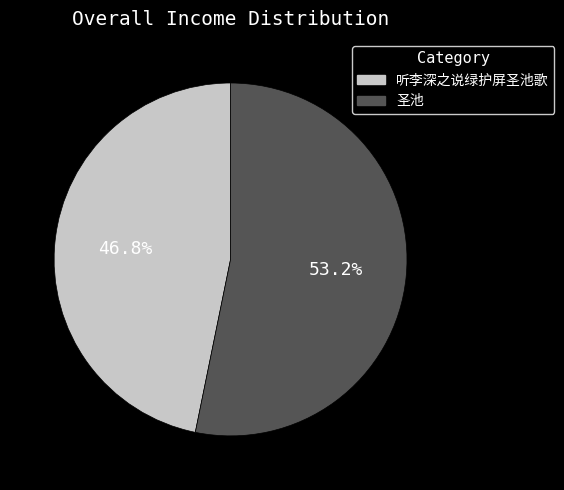

Is there a majority slice in this chart?

Yes